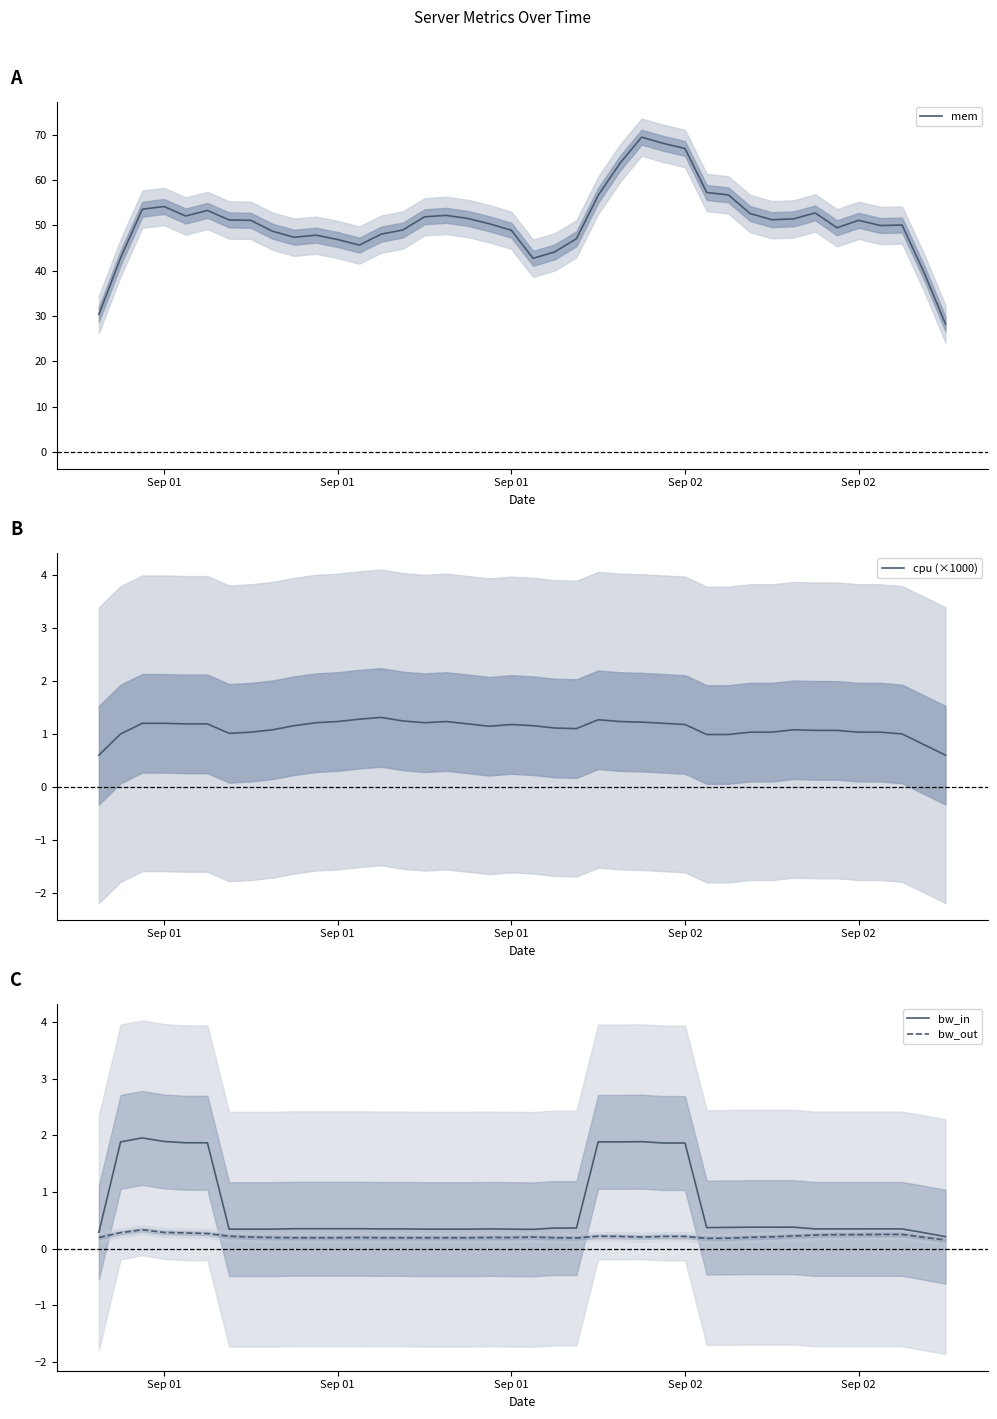

The bw_out series shows 0.4 at Sep 02. True or false?

False